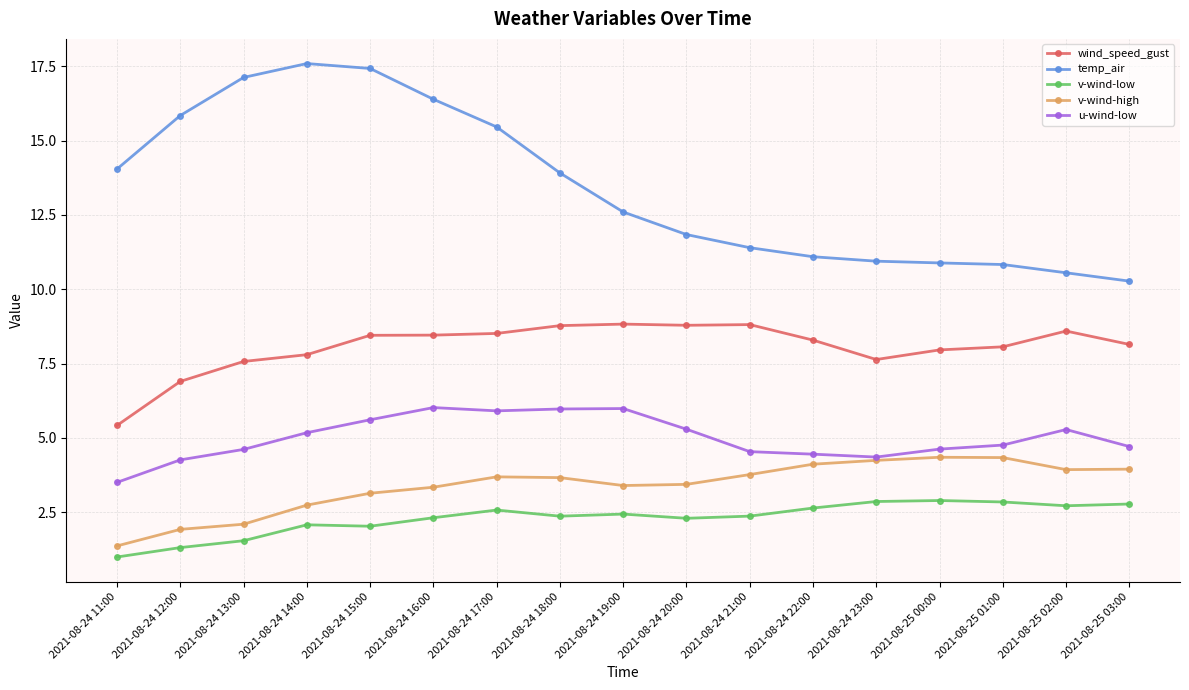

At which label is temp_air closest to 13?

2021-08-24 19:00